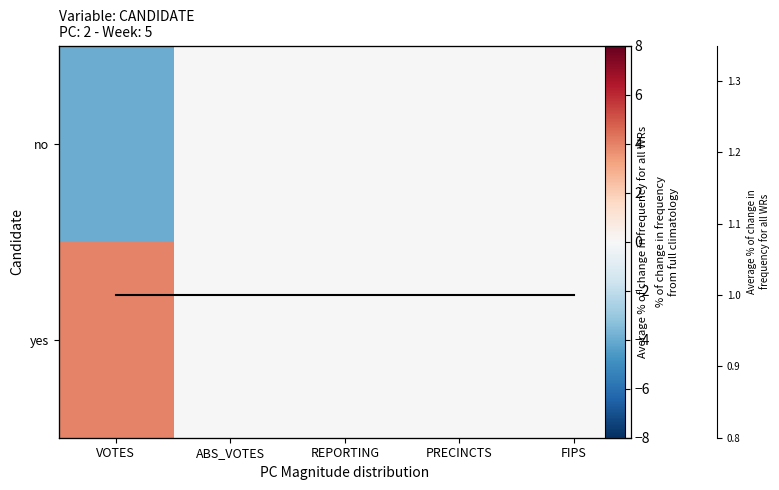

What is the sum of all no values?

-4.0